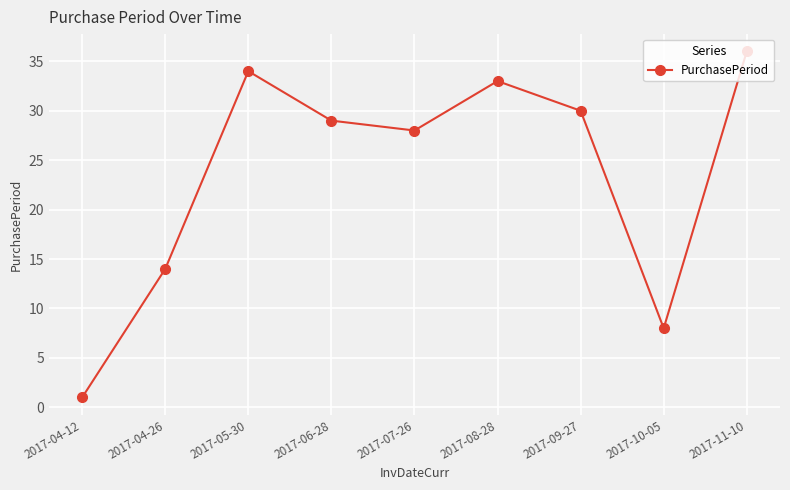

What is the change in value from 2017-07-26 to 2017-11-10?

+8